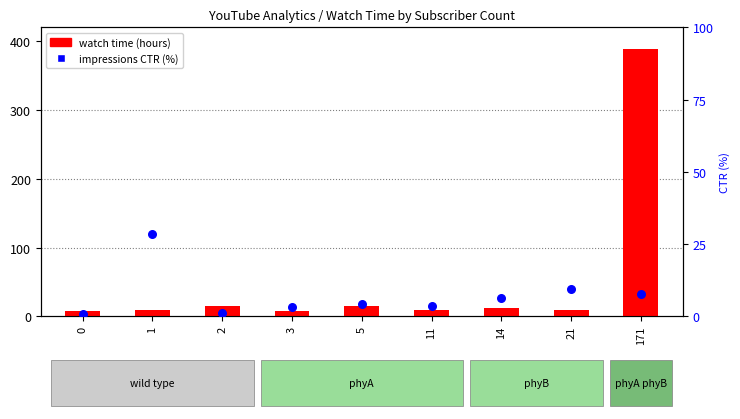

What are all the series names shown in the legend?

watch time (hours), impressions CTR (%)